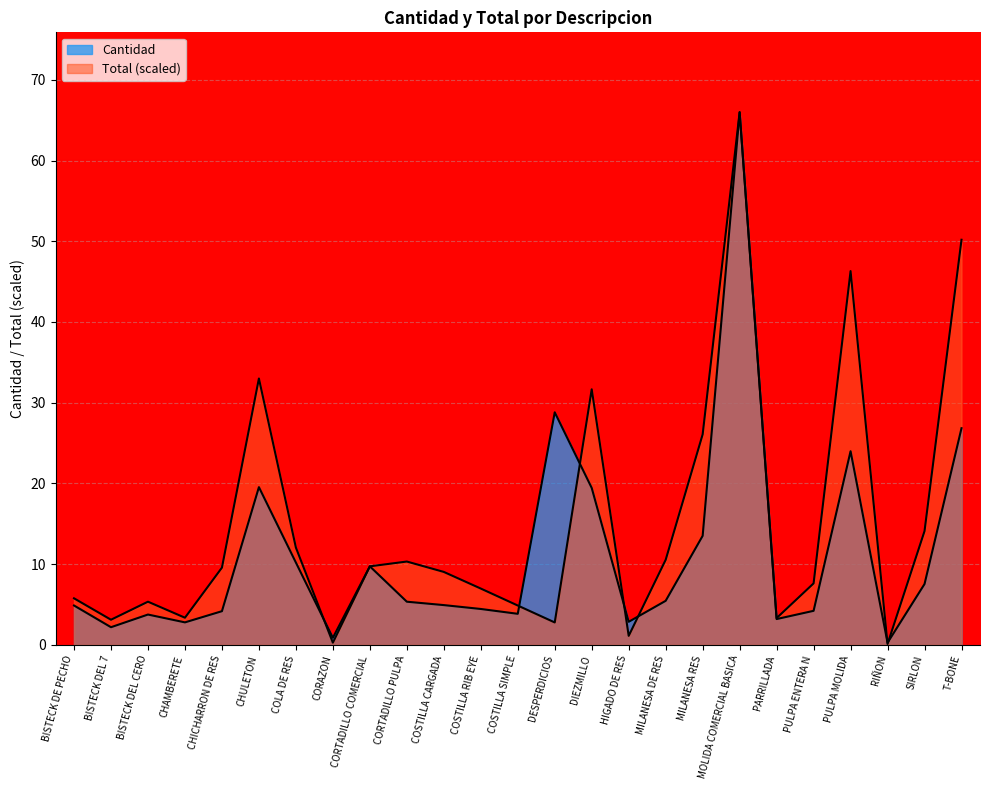

Is it true that Total equals 15.6 at COSTILLA CARGADA?

False